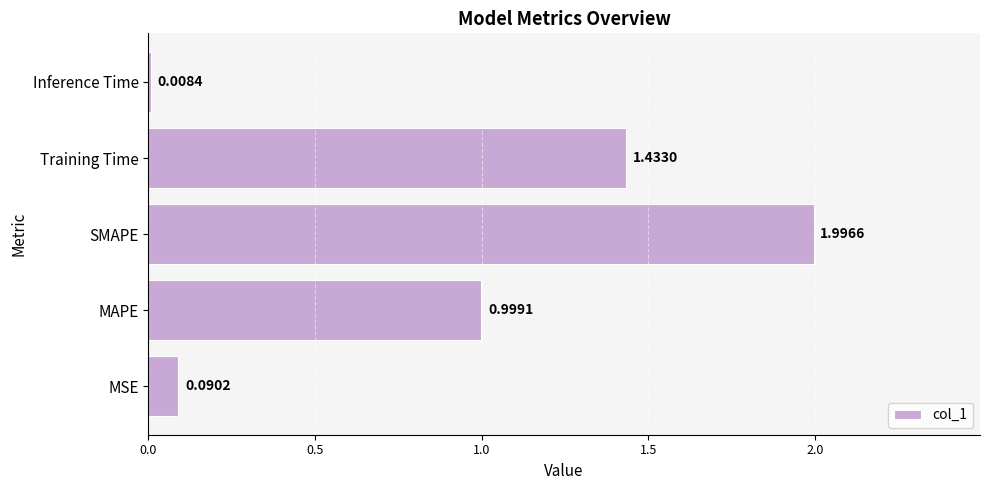

Are the bars grouped side by side (vs. stacked)?

No